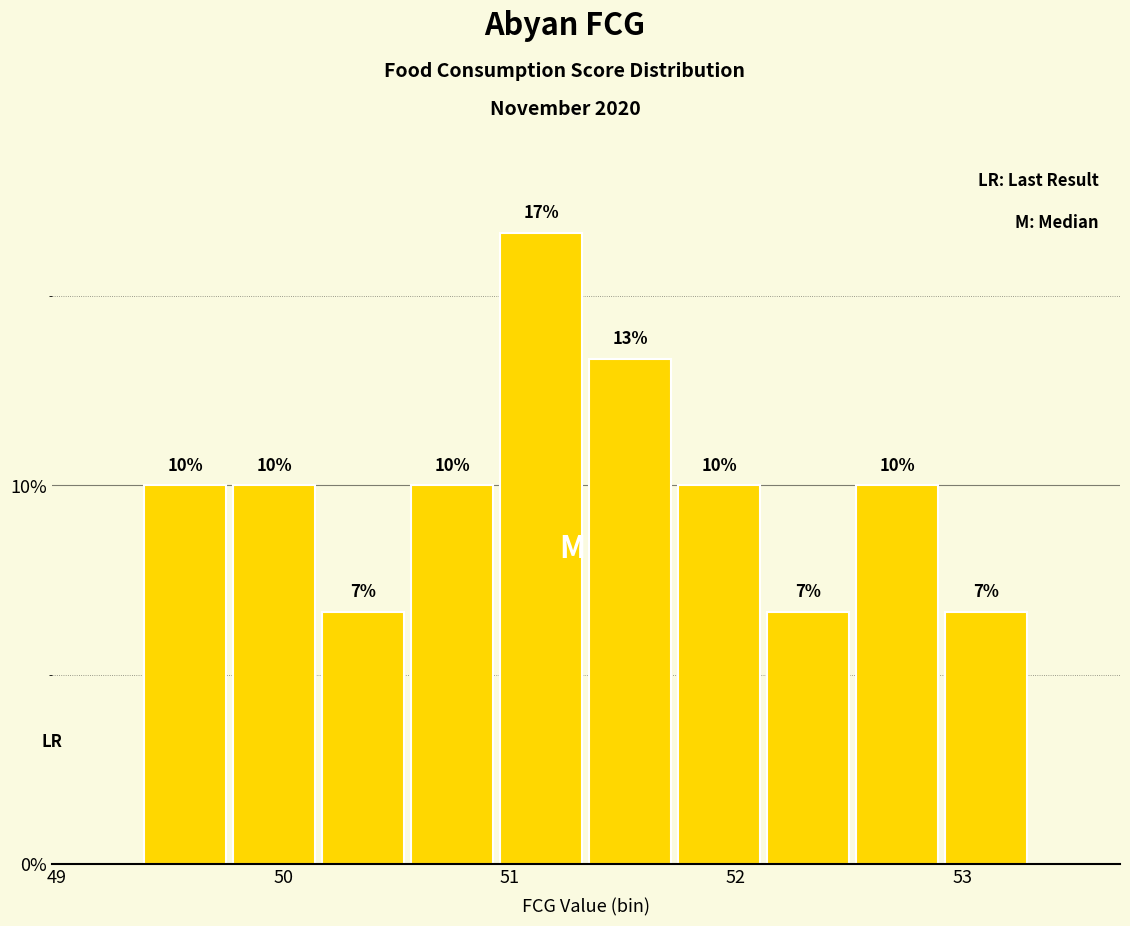

Around what value on the x-axis is the tallest bar? Give the approximate position of its centre, as read against the axis.

51.1